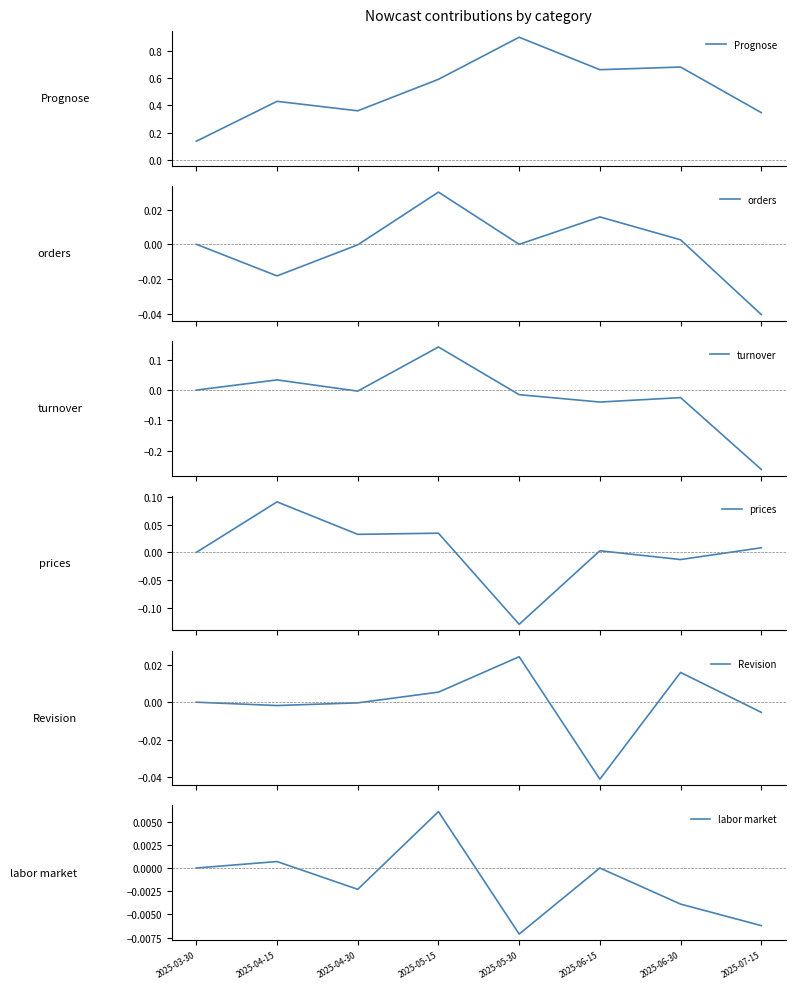

At which category is the sum across all series the highest?

2025-05-15